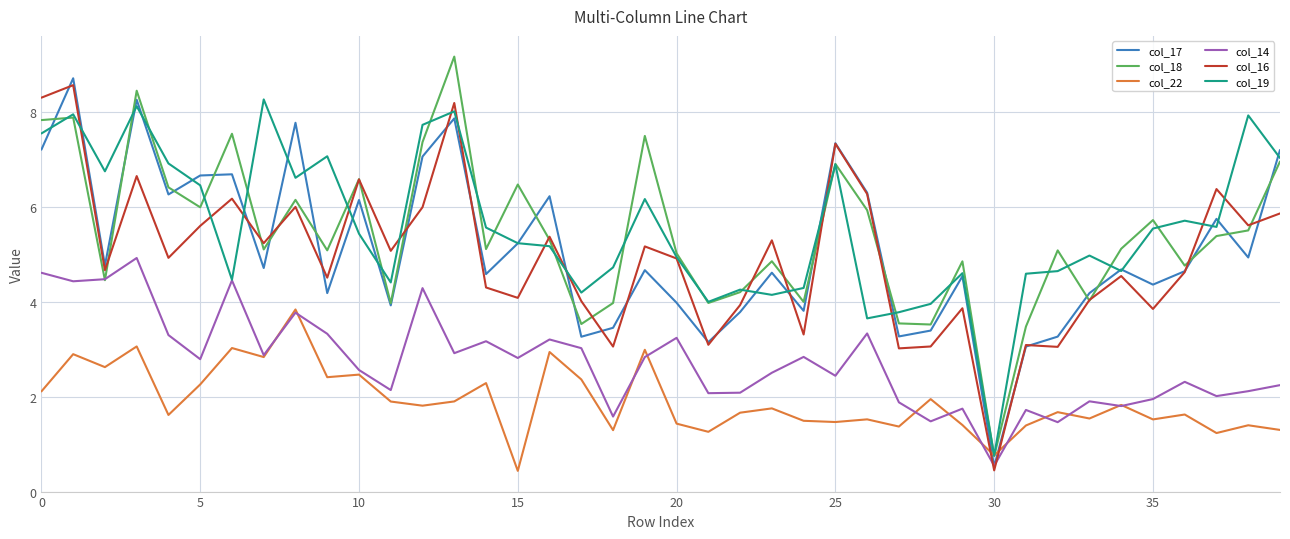

What is the maximum value shown in the chart?

9.2